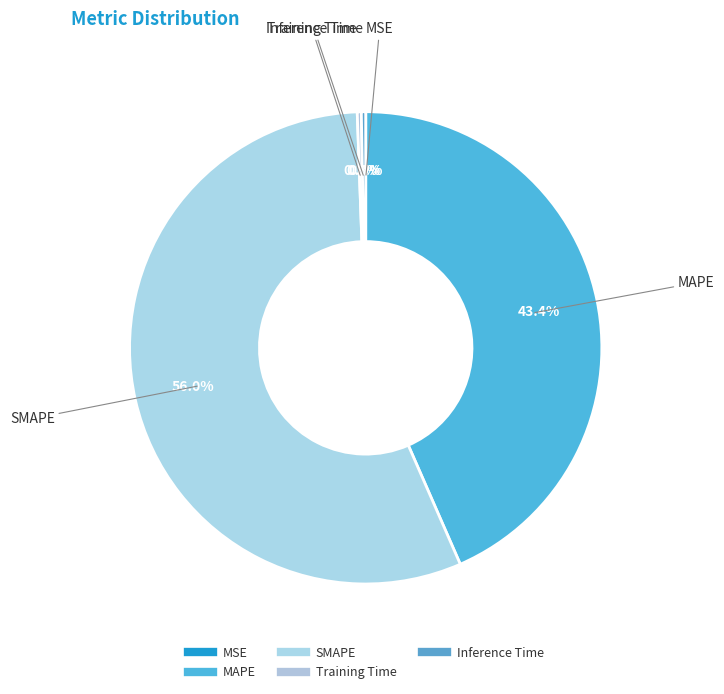

Rank the categories by value from lowest to highest.

MSE, Training Time, Inference Time, MAPE, SMAPE